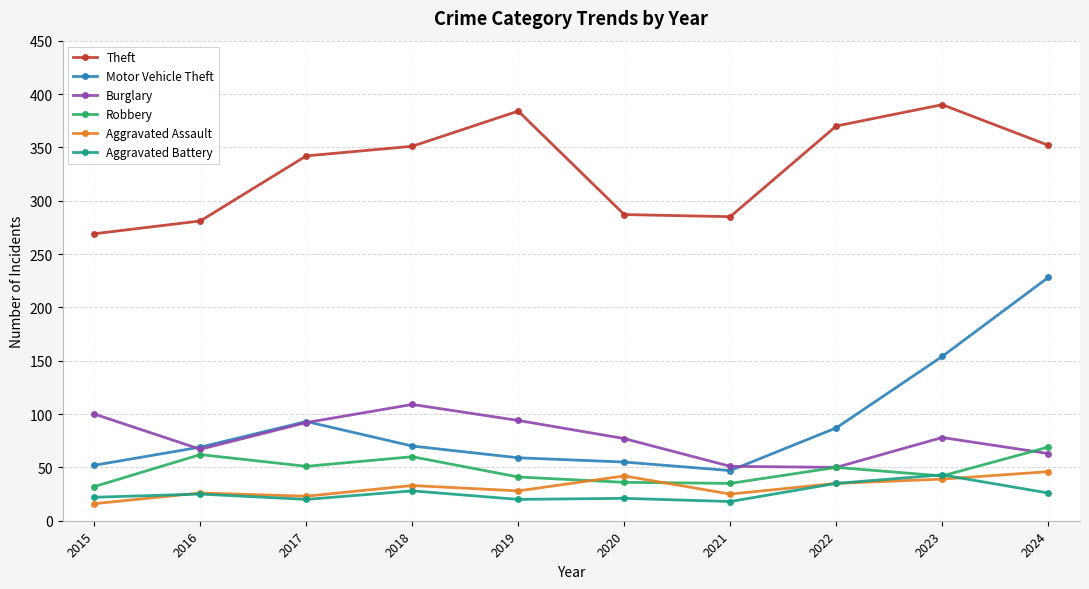

Where is the first local minimum for Aggravated Battery?

2017